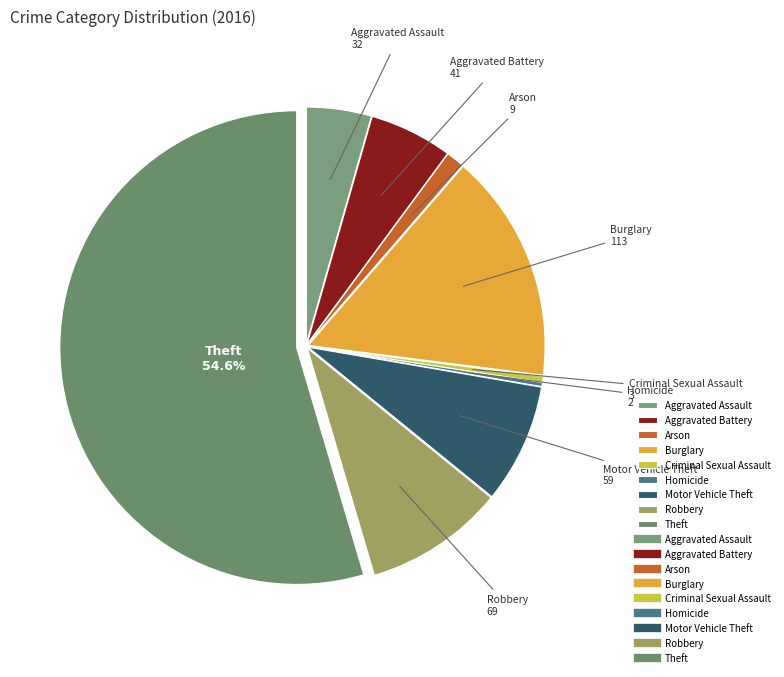

Which has a higher value, Burglary or Aggravated Assault?

Burglary